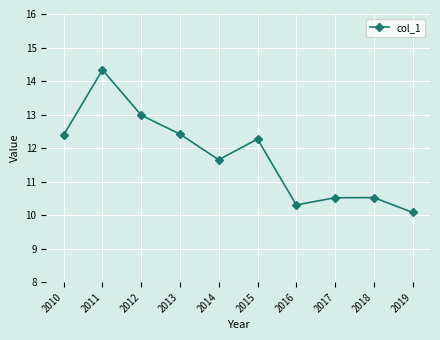

Is it true that the value at 2010 is 19.6?

False